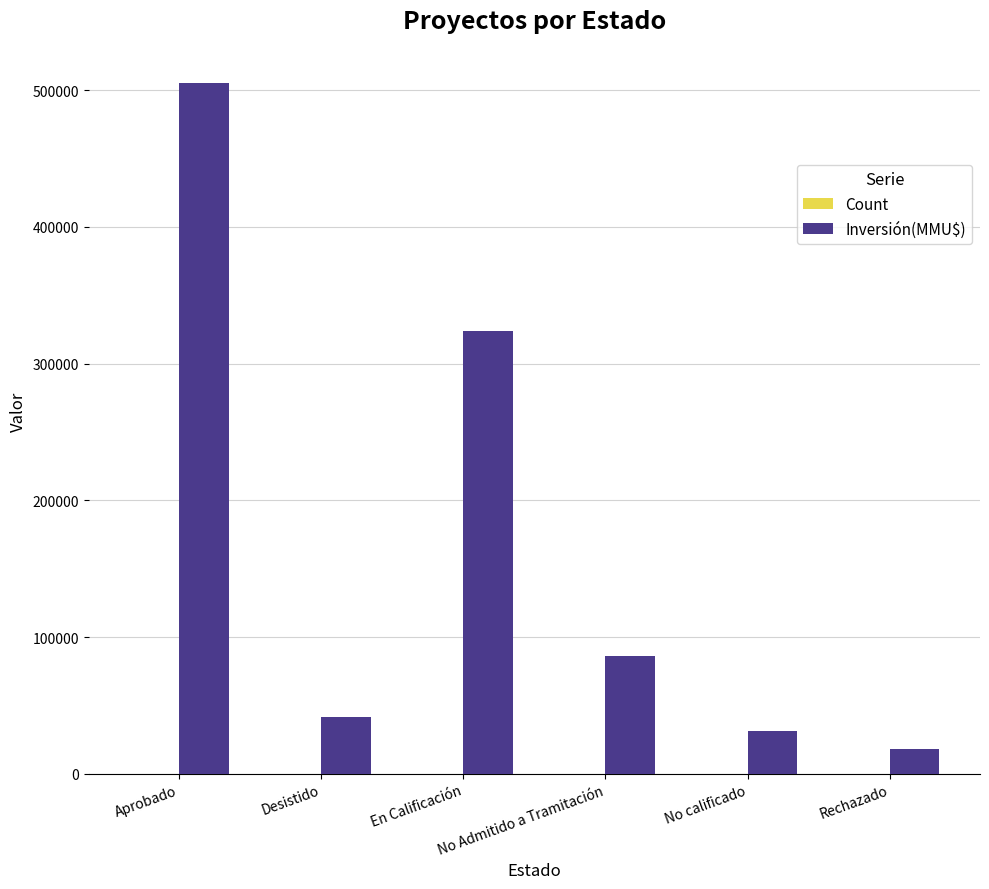

At which category is the sum across all series the highest?

Aprobado